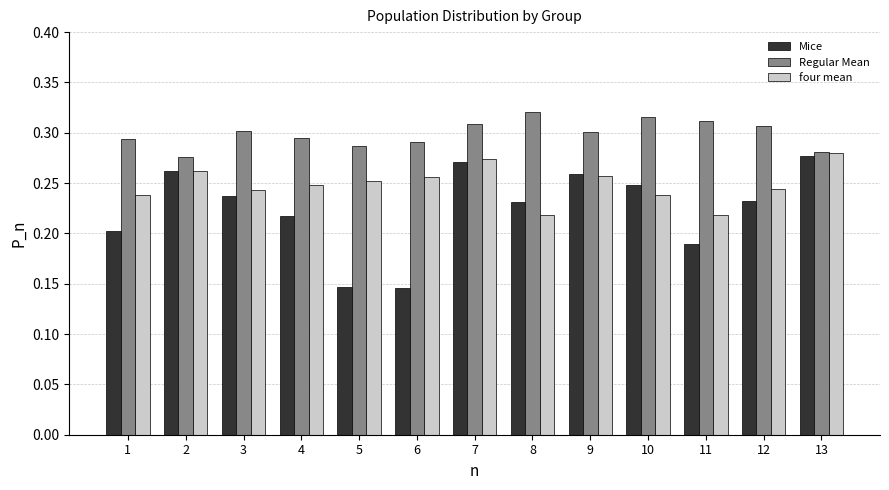

Is the value of Regular Mean at 12 greater than the value of four mean at 11?

Yes